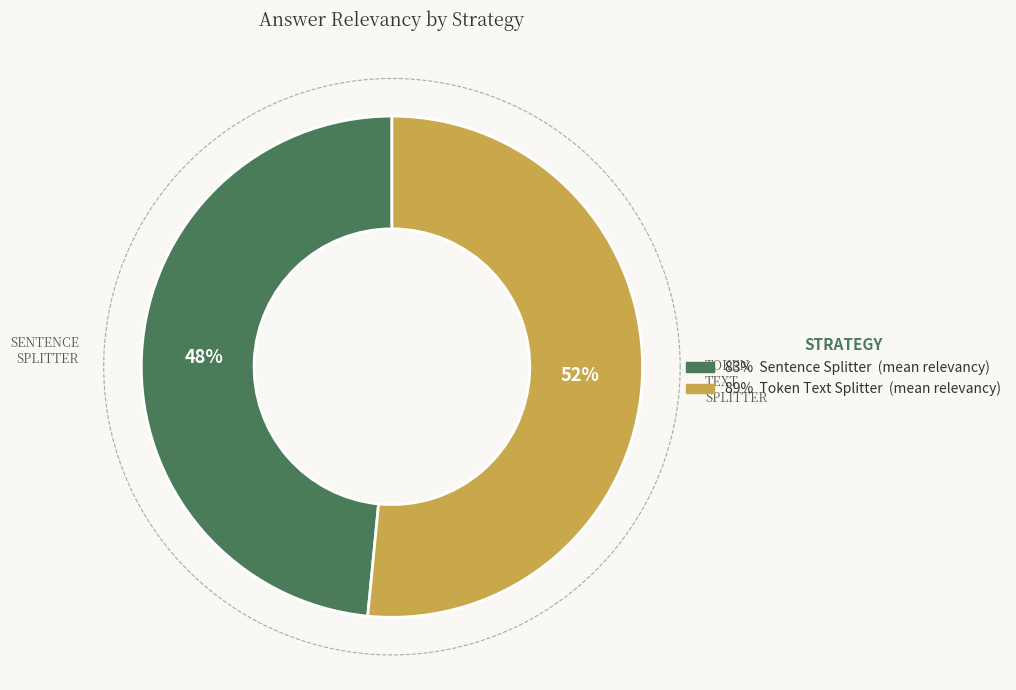

To the nearest percent, what is the combined percentage of sentence_splitter and token_text_splitter?

100%